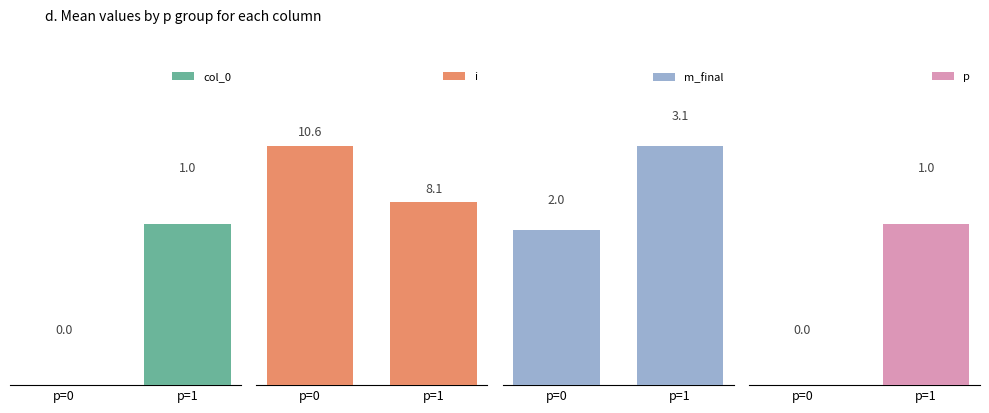

What is the approximate value of p at p=1?

1.0